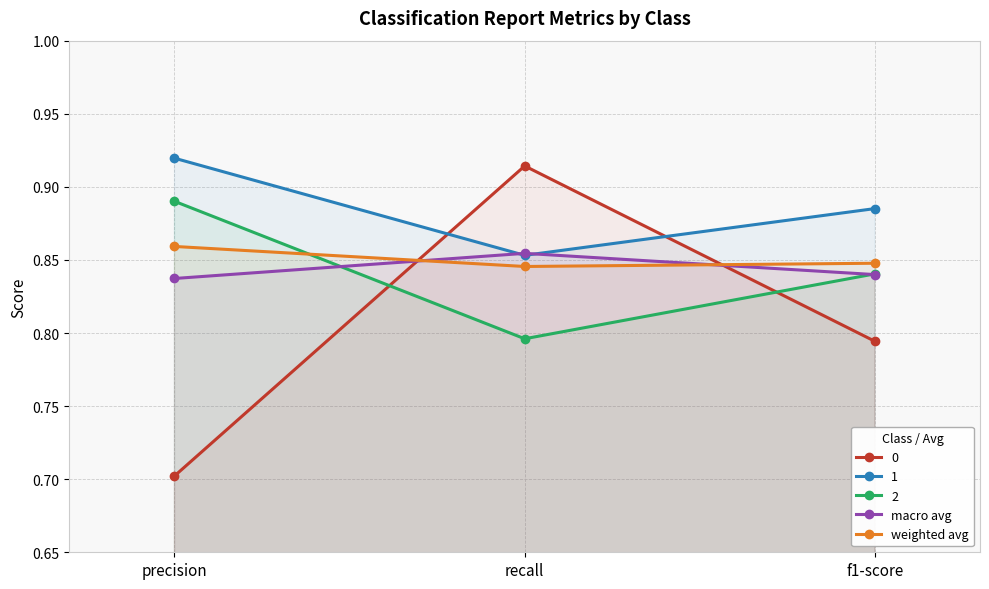

How many distinct data groups are displayed?

5